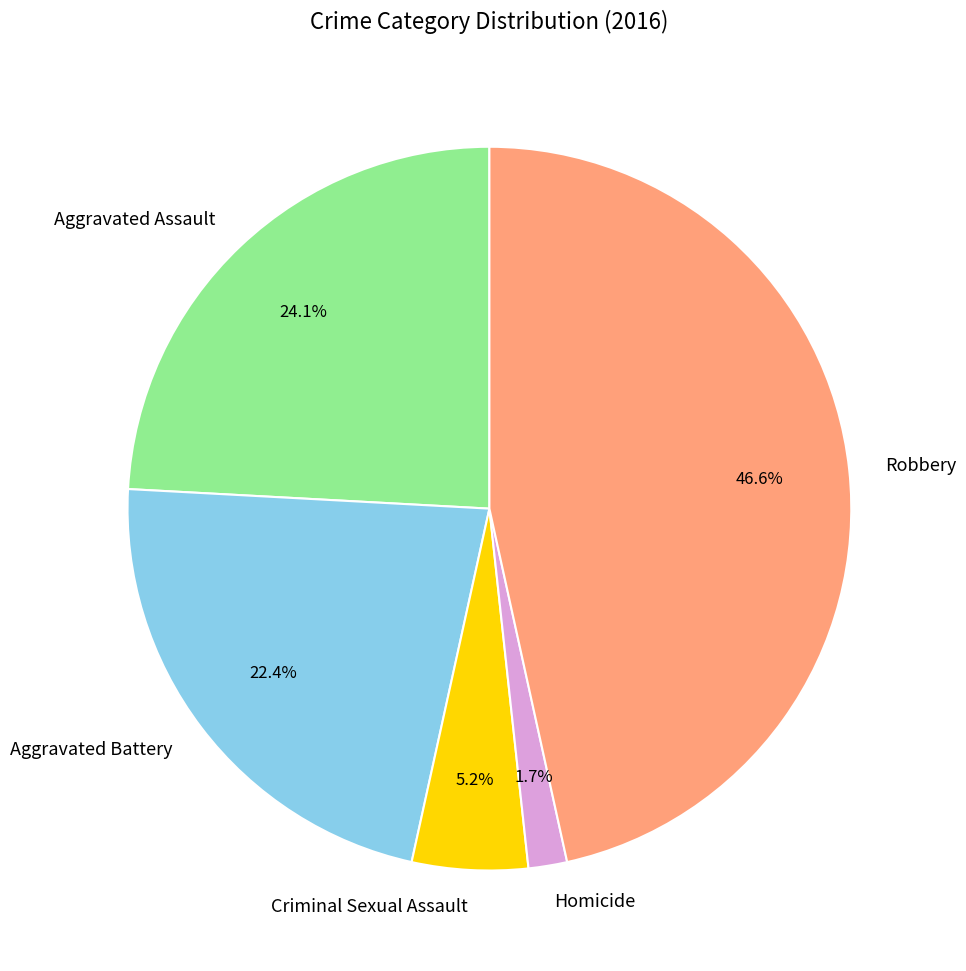

Does Robbery represent more than half of the total?

No